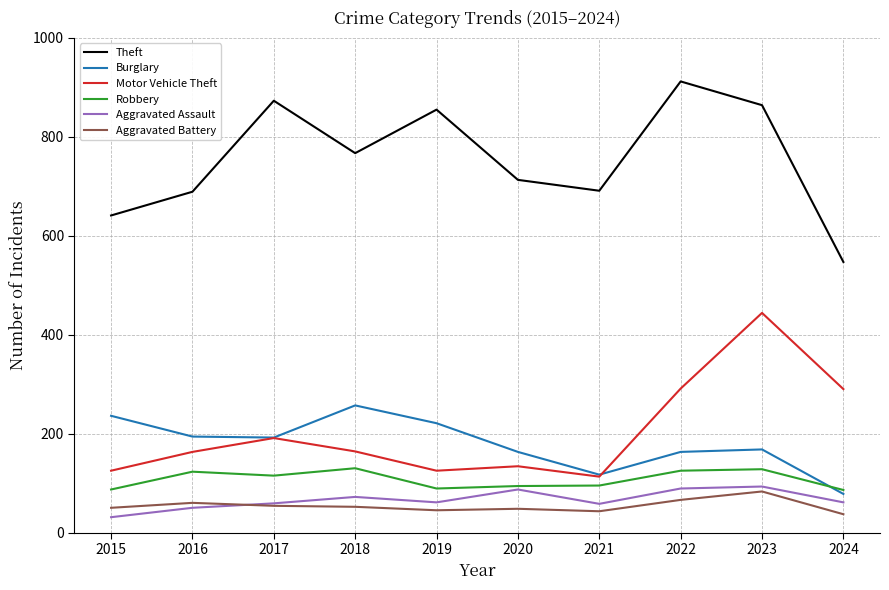

Which series has the largest total across all categories?

Theft